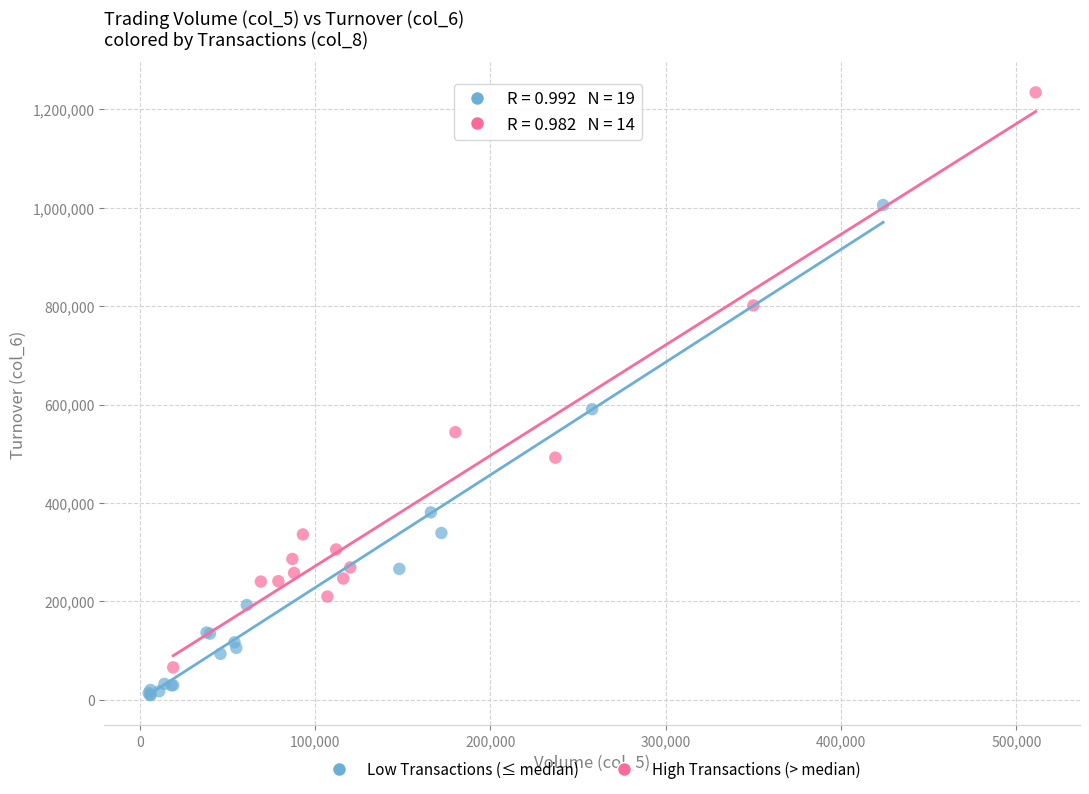

Which series has the widest spread of Y values?

High Transactions (> median)